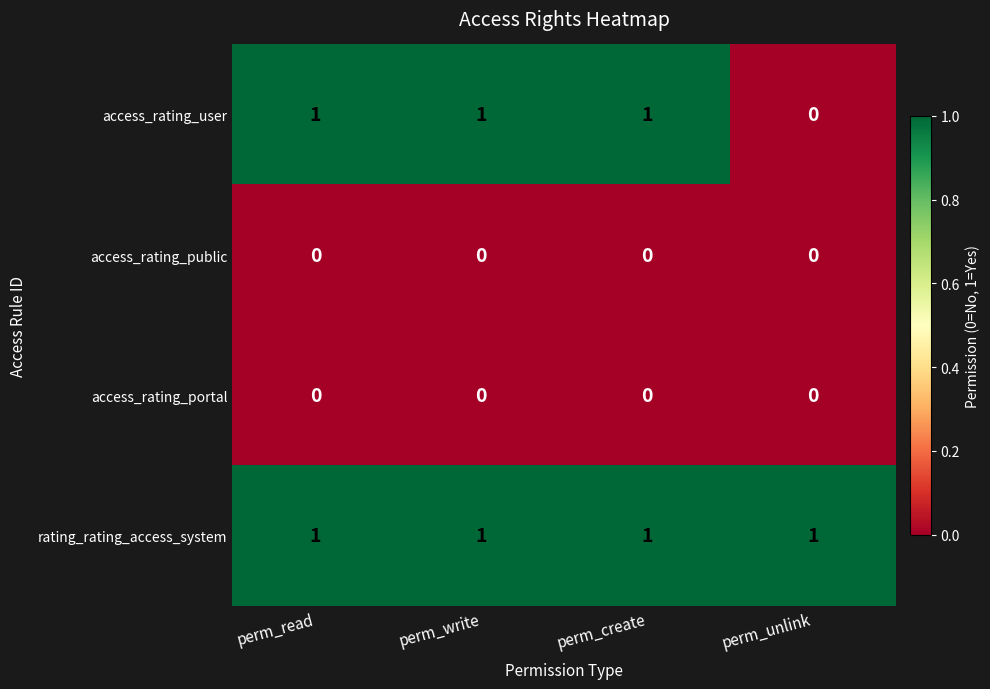

Reading right to left, list all the values displayed in this chart.

access_rating_user: perm_unlink=0	perm_create=1	perm_write=1	perm_read=1
access_rating_public: perm_unlink=0	perm_create=0	perm_write=0	perm_read=0
access_rating_portal: perm_unlink=0	perm_create=0	perm_write=0	perm_read=0
rating_rating_access_system: perm_unlink=1	perm_create=1	perm_write=1	perm_read=1